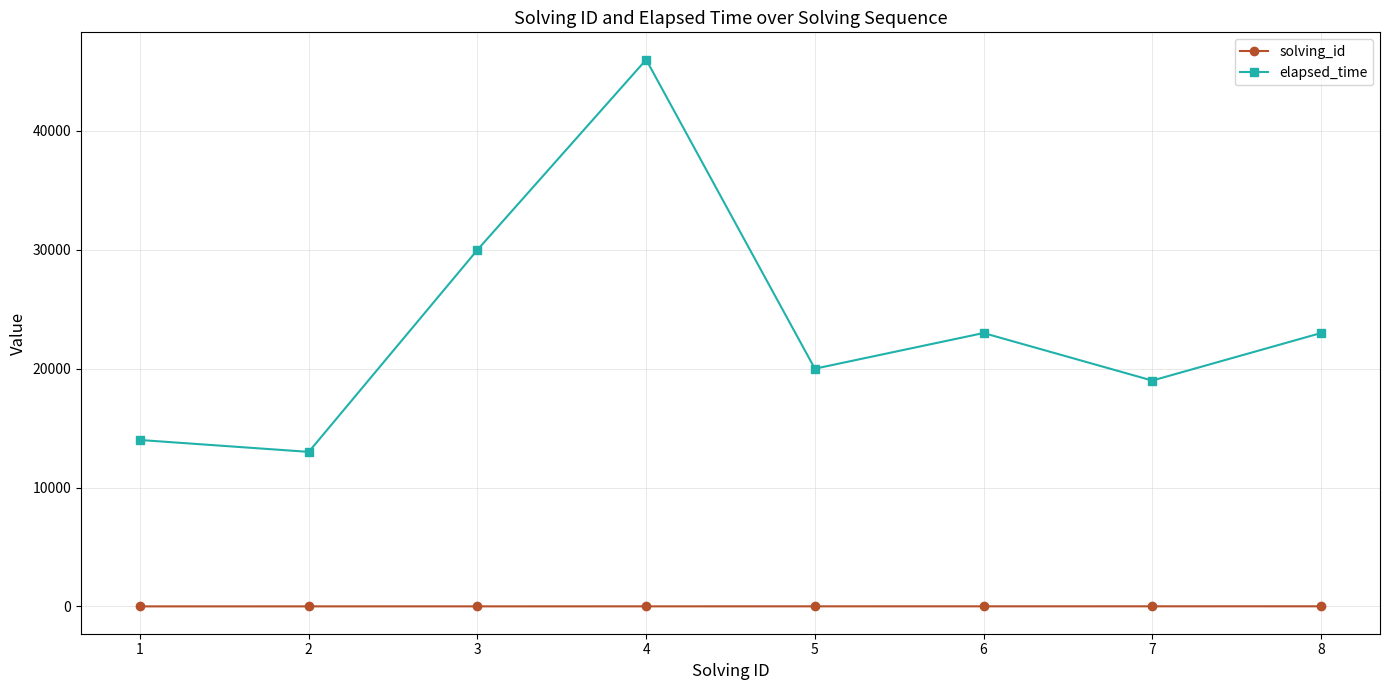

Is it true that elapsed_time equals 74733 at 4?

False